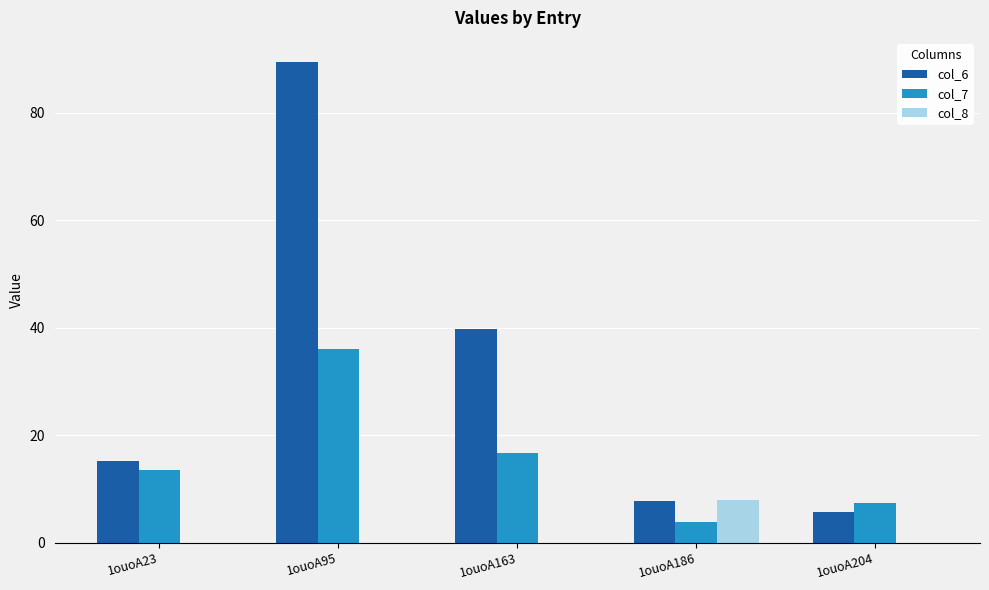

Which series has the widest spread of values?

col_6